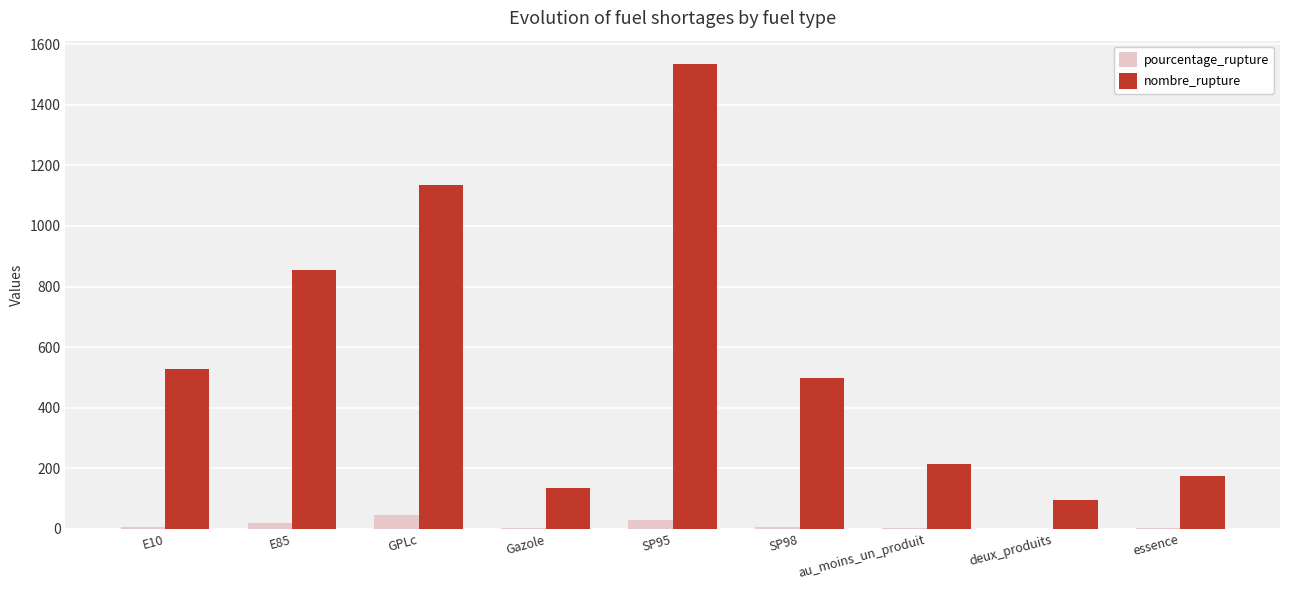

Is the value of nombre_rupture at deux_produits greater than the value of pourcentage_rupture at Gazole?

Yes